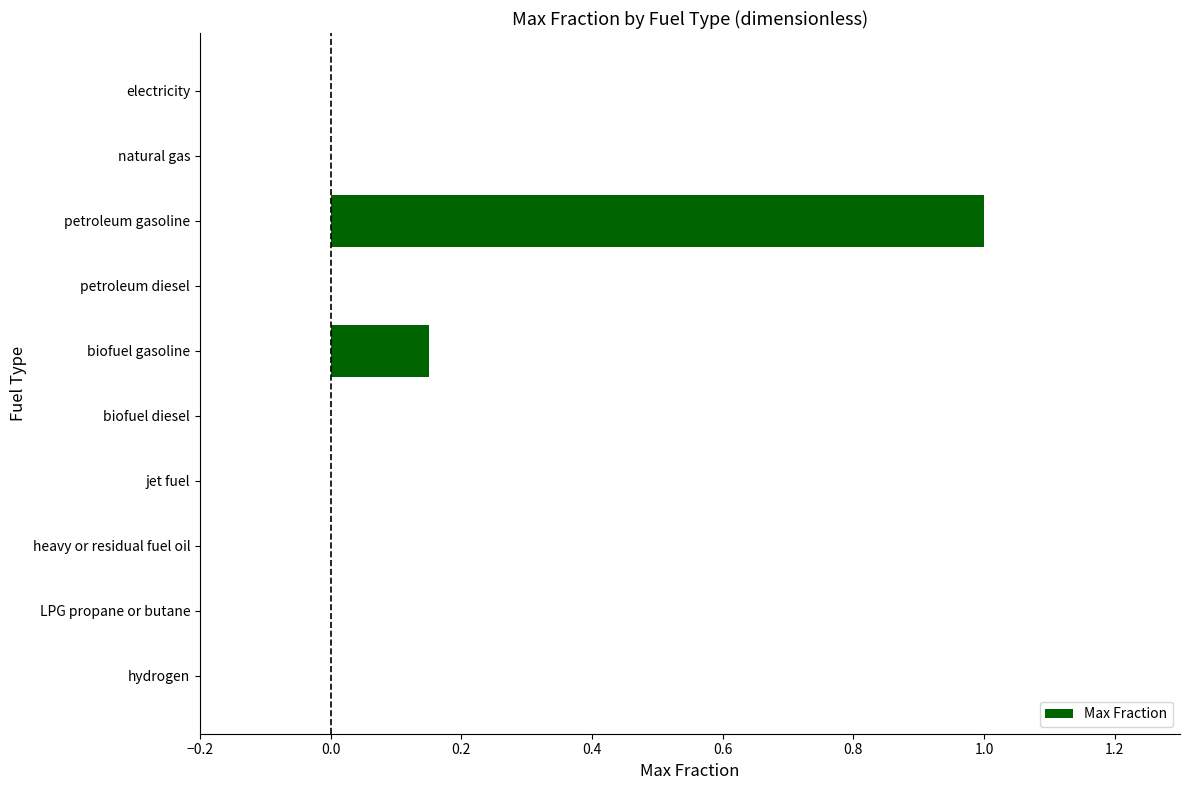

Which has a higher value, biofuel gasoline or hydrogen?

biofuel gasoline